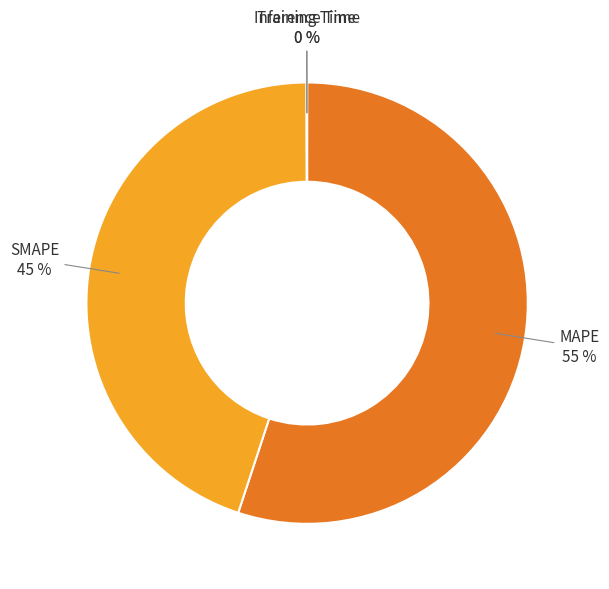

What is the largest slice in the pie chart?

MAPE